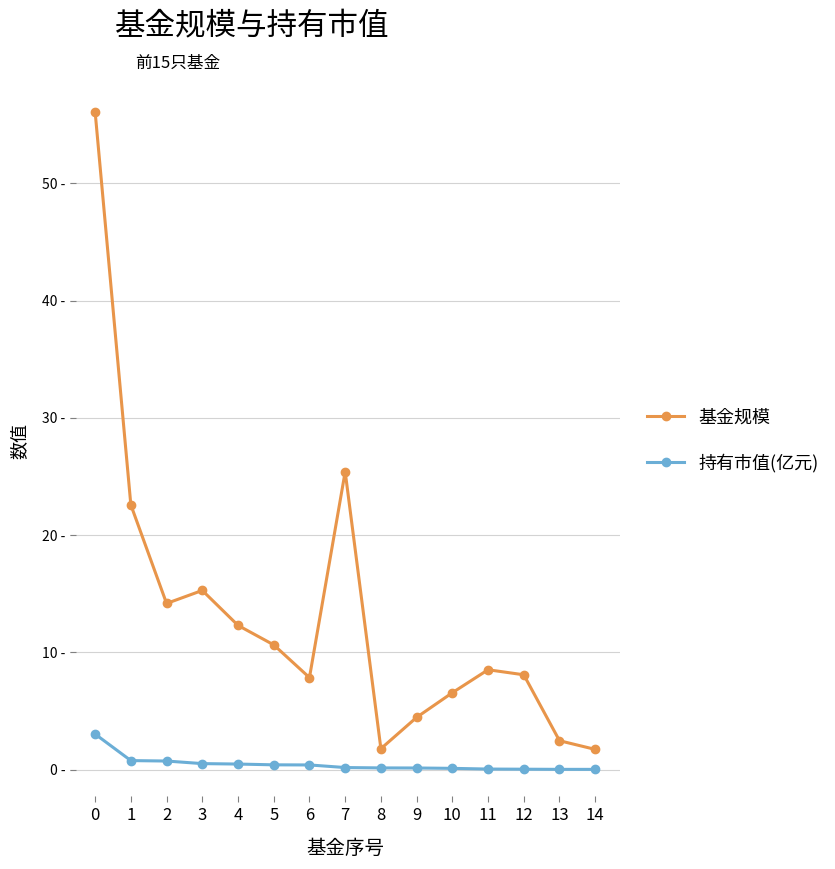

Which series has the widest spread of values?

基金规模